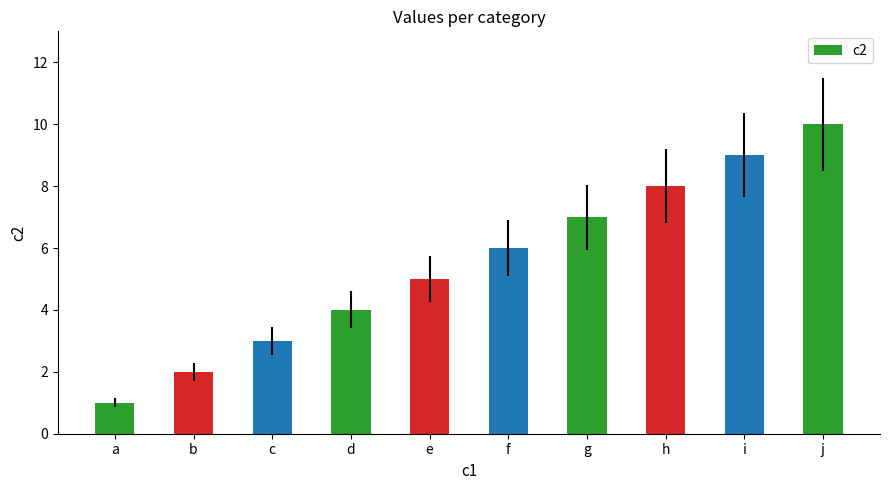

List the labels in order of value, smallest first.

a, b, c, d, e, f, g, h, i, j